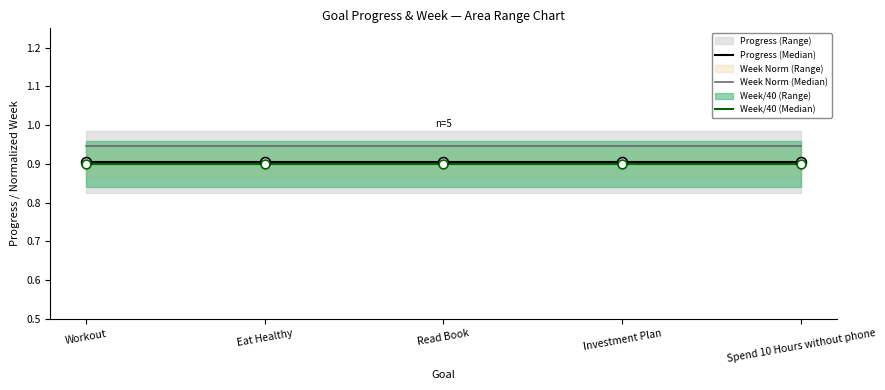

Which series contains the highest Y value?

Week Norm (Median)